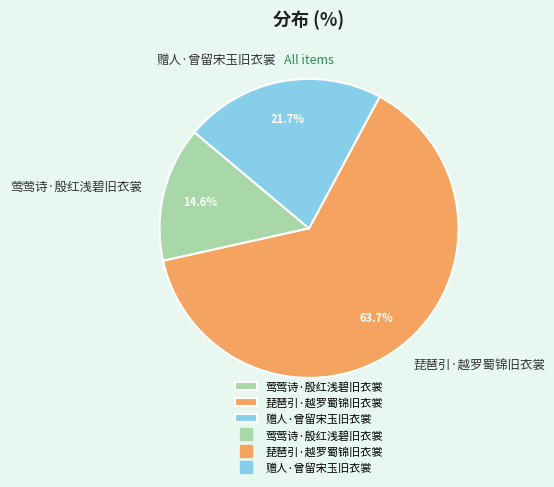

To the nearest percent, what is the difference between the largest and smallest slice percentages?

49%